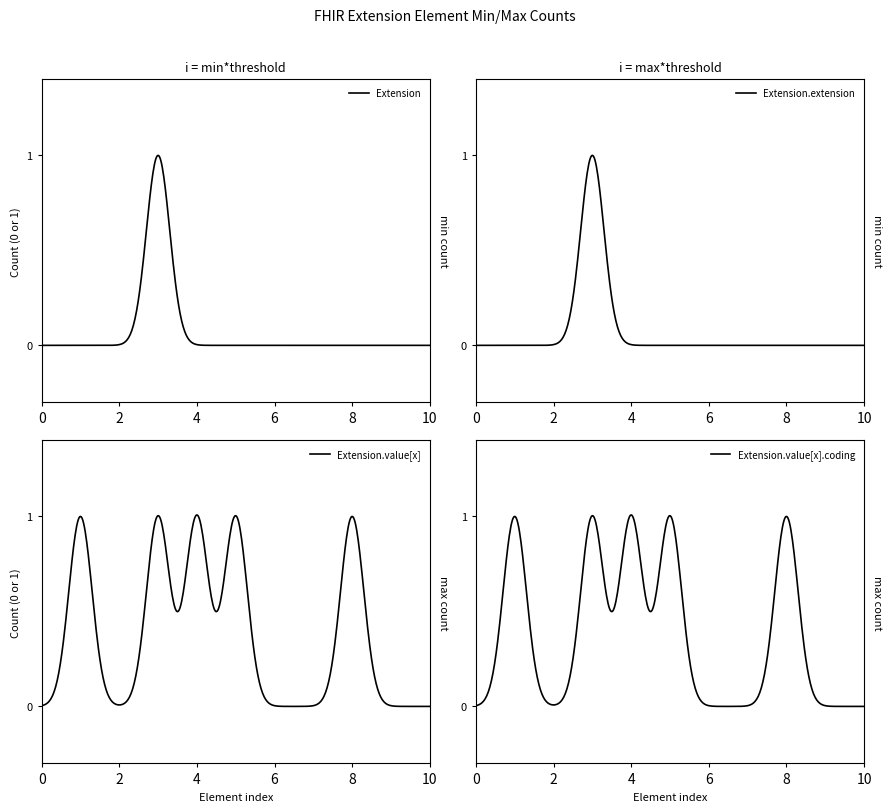

Is the value of Extension.value[x].coding at Extension.value[x].coding greater than the value of Extension.value[x] at col_4?

No